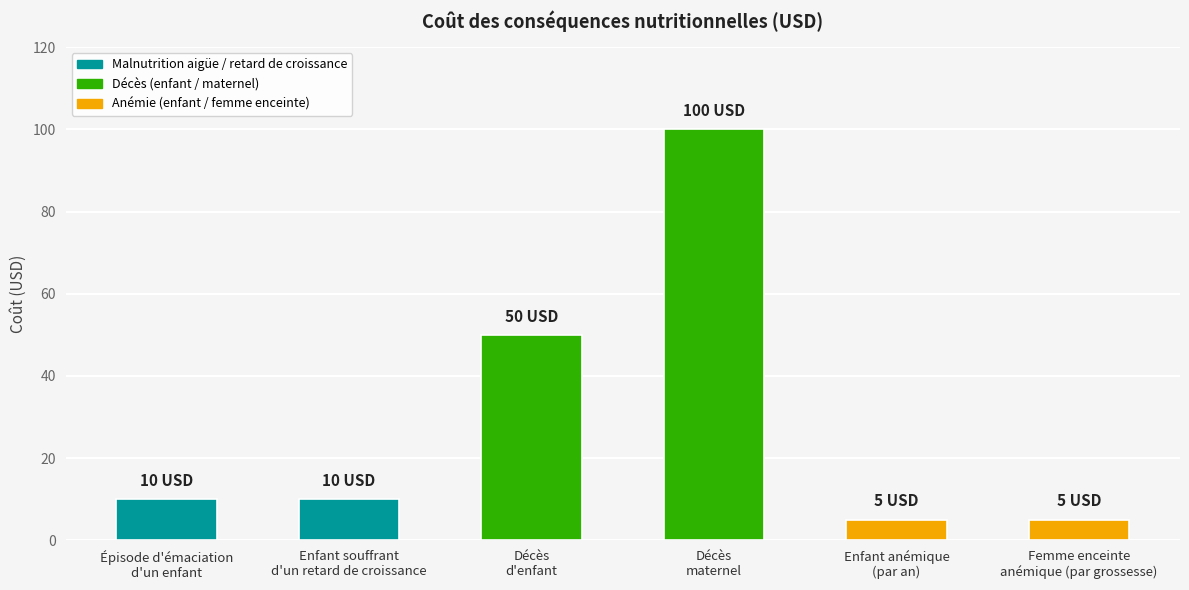

What is the difference between the second highest and second lowest values?

45